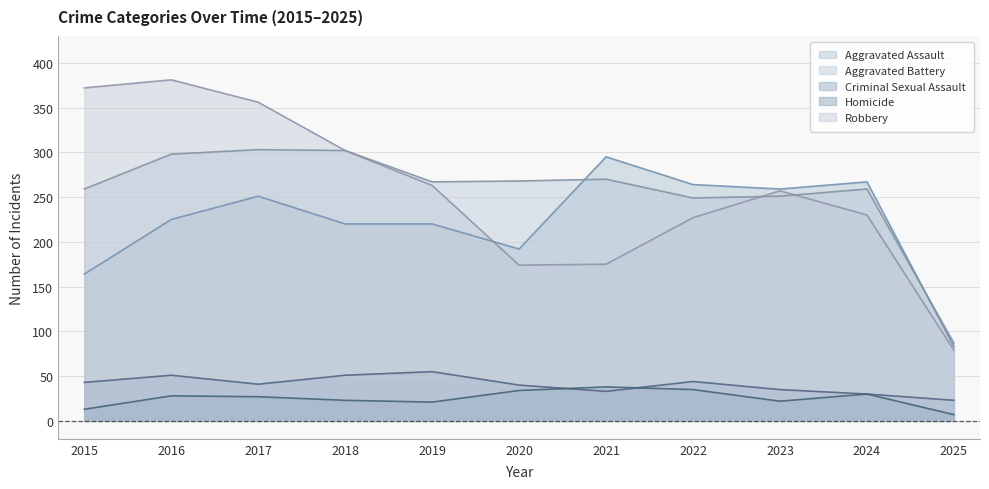

What is the difference between the maximum and minimum values in the Criminal Sexual Assault series?

32